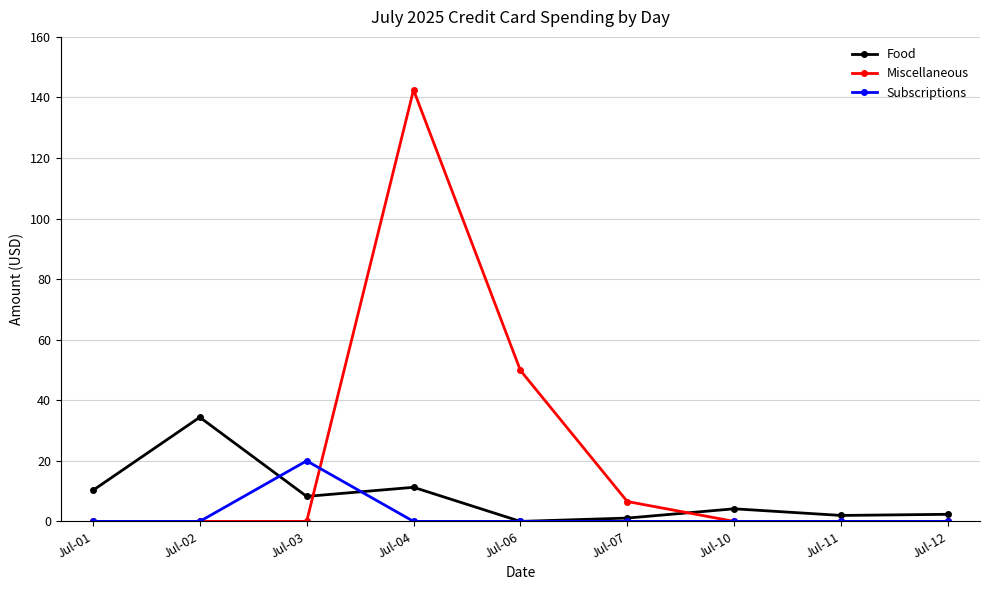

How many series are shown in this chart?

3